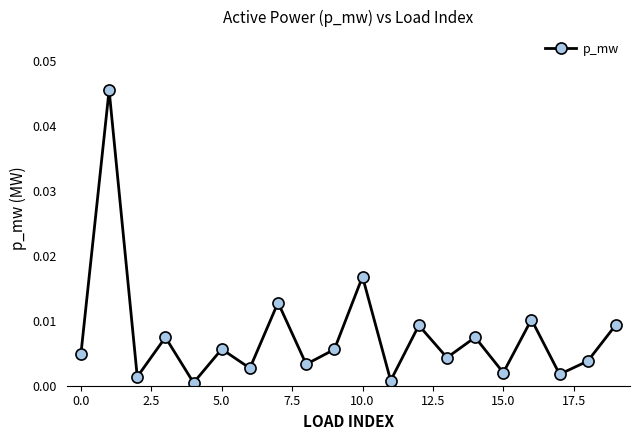

How many lines are shown in the chart?

1